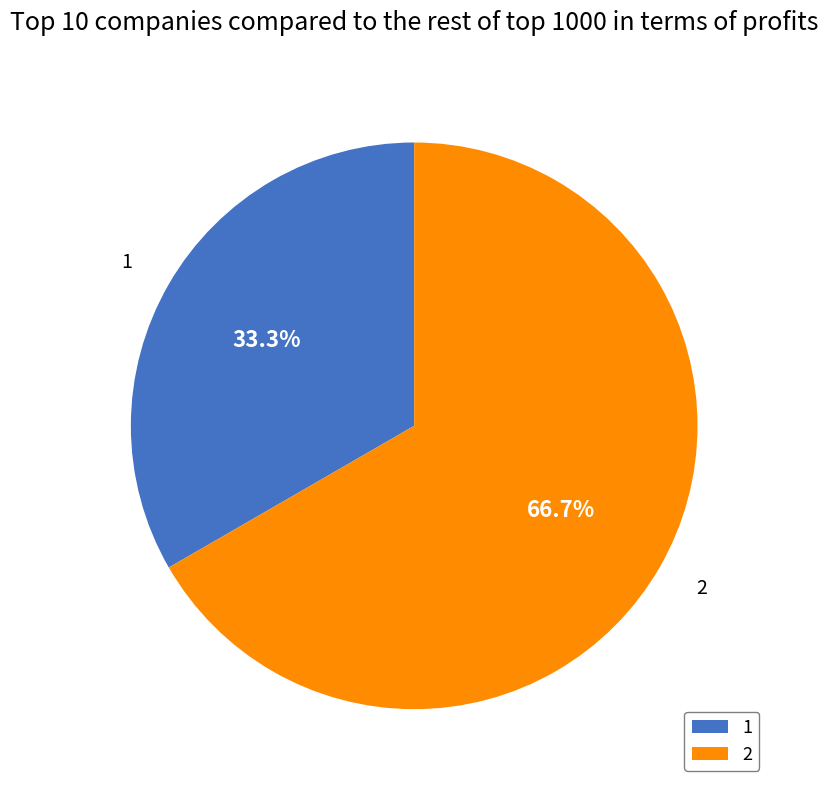

Which category has the biggest portion of the pie?

2